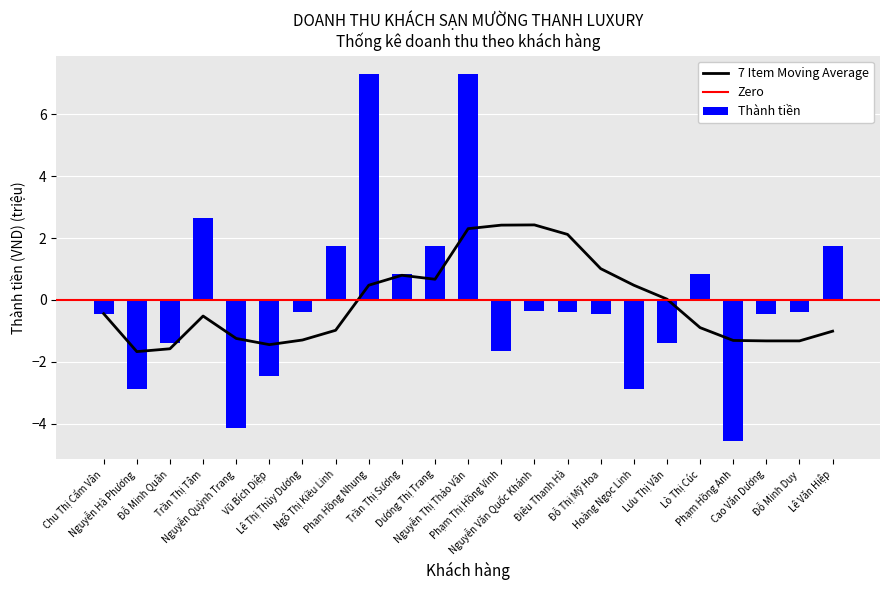

Is it true that the value at Ngô Thị Kiều Linh is 2.6?

False